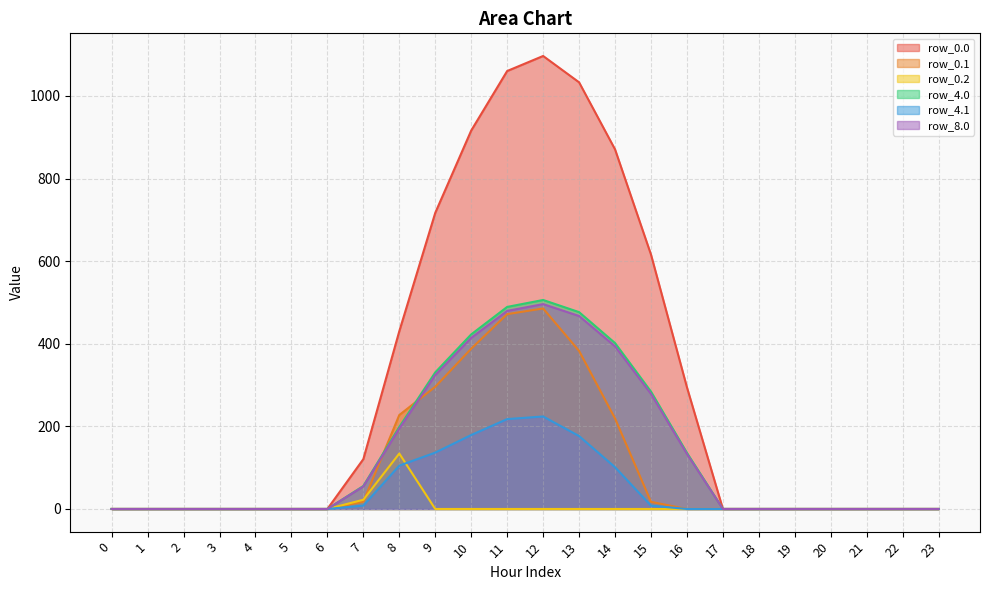

True or false: row_0.1 and row_4.0 intersect in this chart.

True